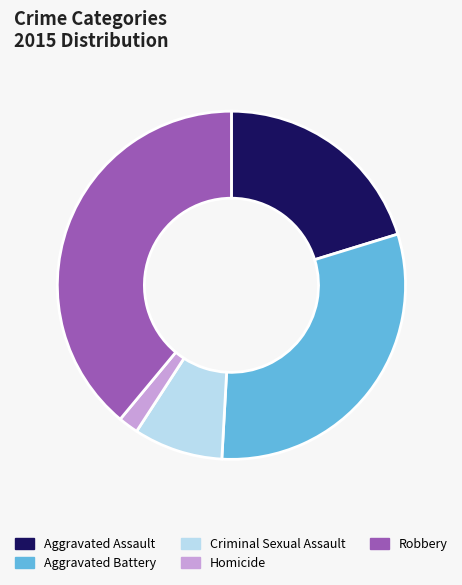

What is the ratio of the value at Aggravated Battery to the value at Robbery?

0.8